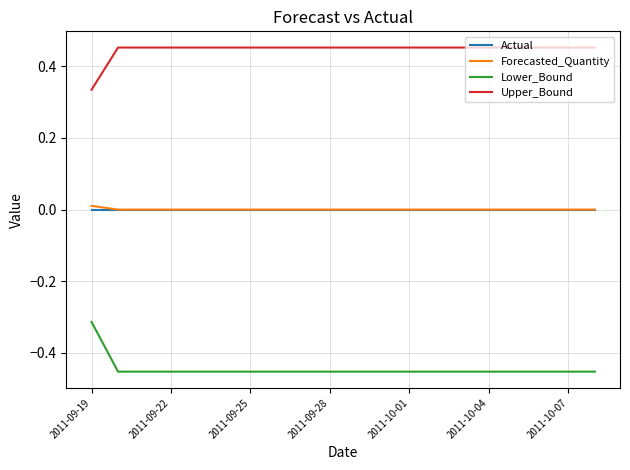

True or false: Lower_Bound and Actual intersect in this chart.

False